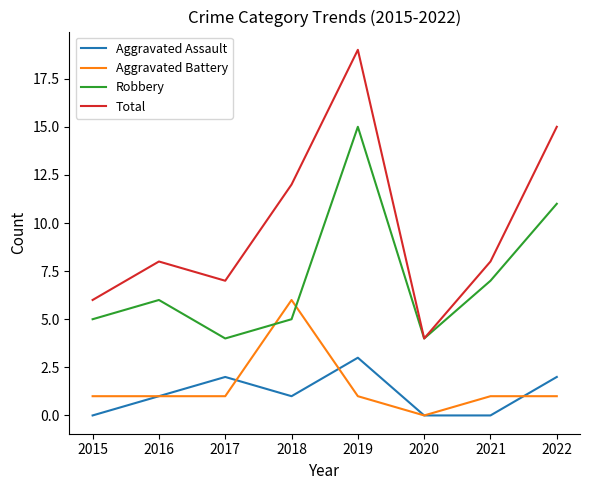

The Total series shows 4 at 2020. True or false?

True